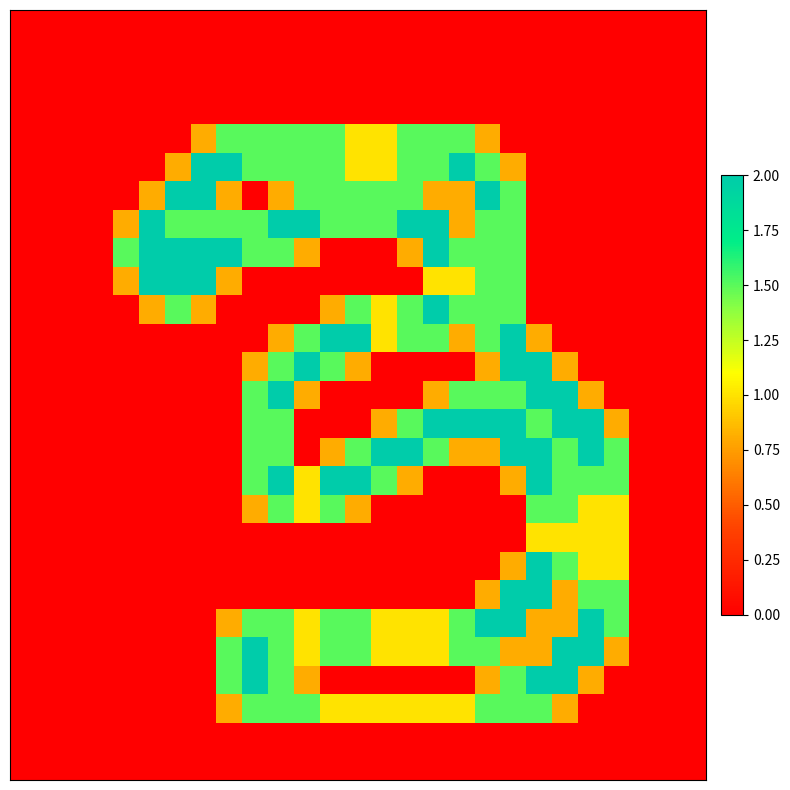

At which category is the sum across all series the highest?

19